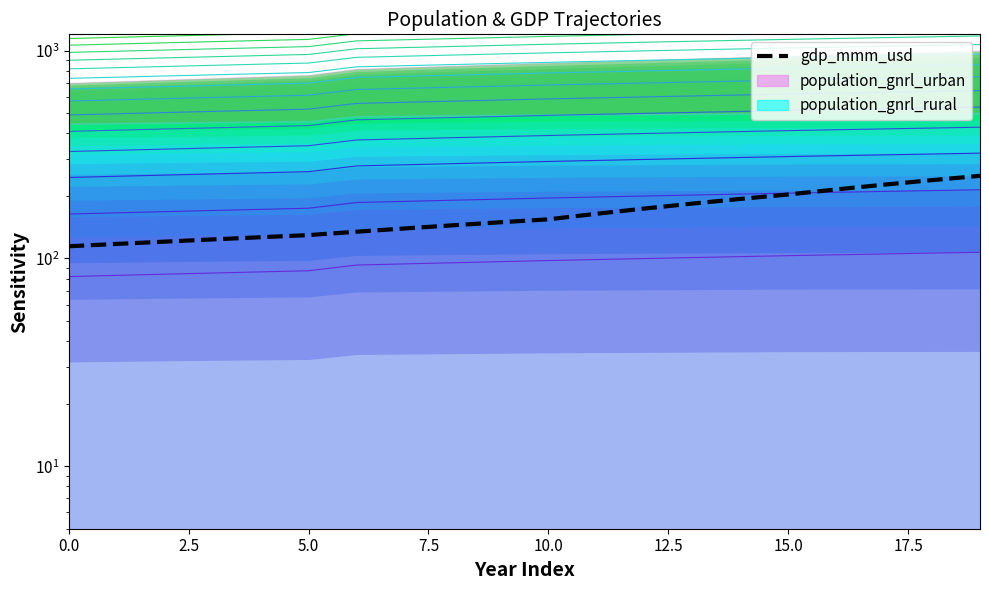

True or false: gdp_mmm_usd and population_gnrl_urban intersect in this chart.

False